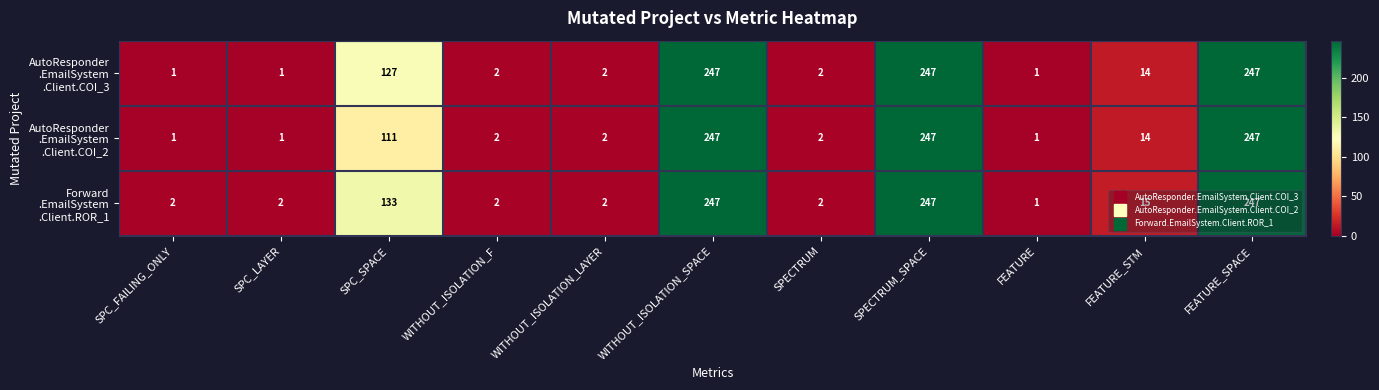

What is the total value across all series at SPECTRUM?

6